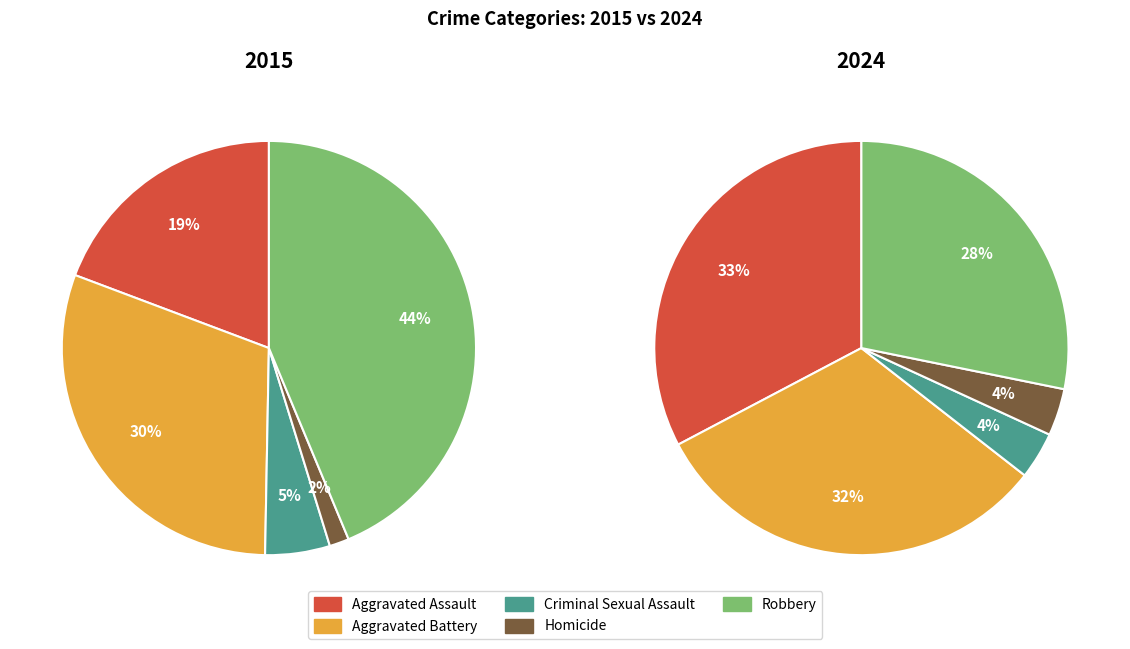

What is the largest slice in the pie chart?

Robbery